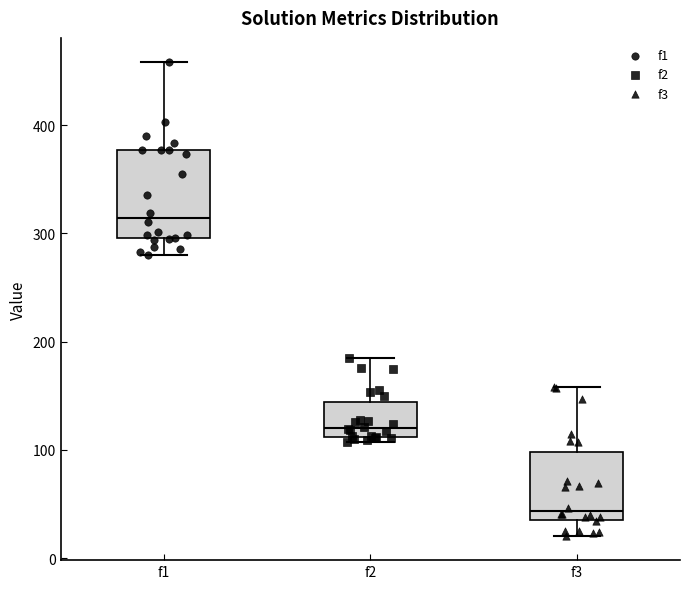

Reading left to right, read every box against the y-axis: the position of its median line, the range the box covers, and the ends of its whiskers. The values are not printed on the chart, so give them approximately, as read against the axis.

f1: median 310, box 300 to 380, whiskers 280 to 460
f2: median 120, box 110 to 140, whiskers 110 (just below the box's lower edge) to 190
f3: median 40 (just above the box's lower edge), box 40 to 100, whiskers 20 to 160